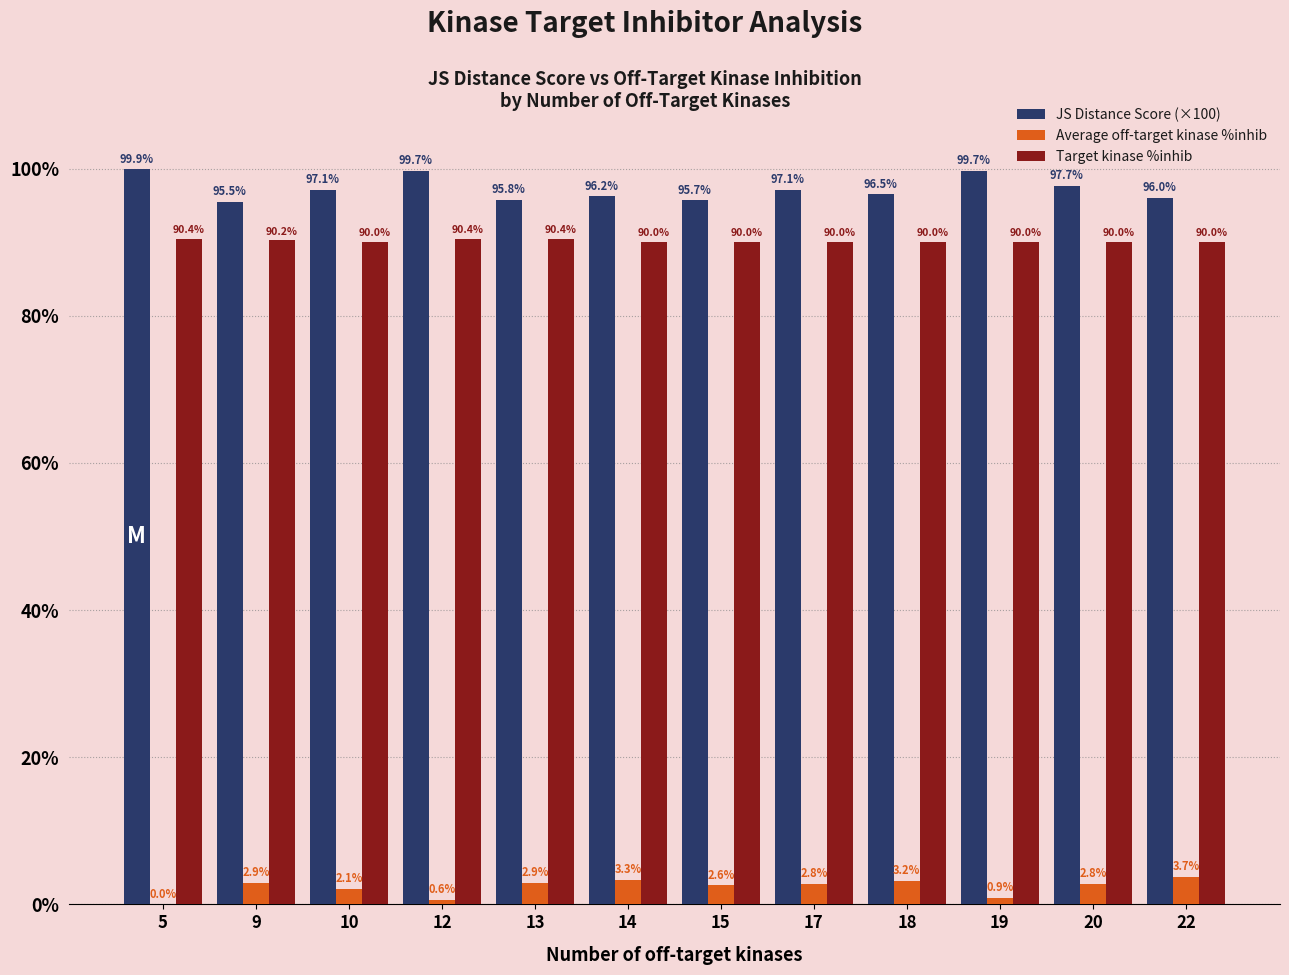

Read the Average off-target kinase %inhib value at 10.

2.1